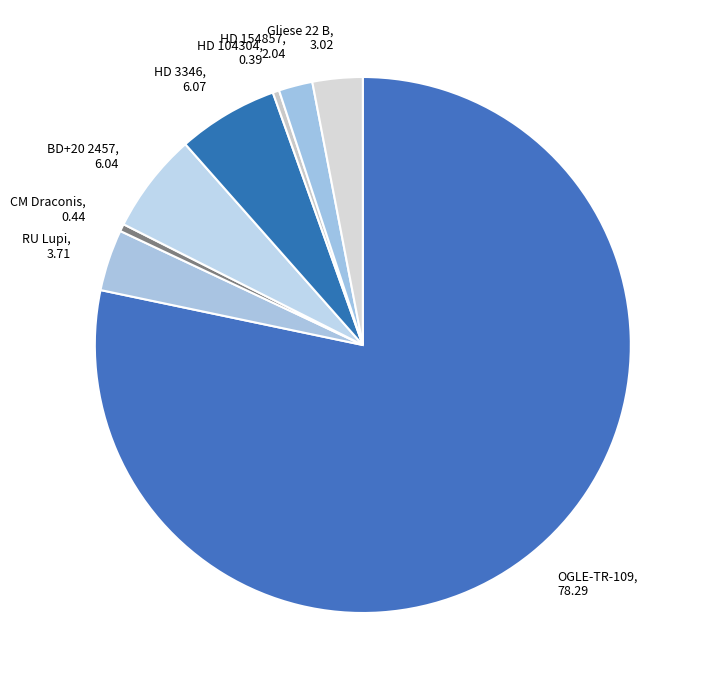

The OGLE-TR-109 slice represents 78% of the pie. True or false?

True